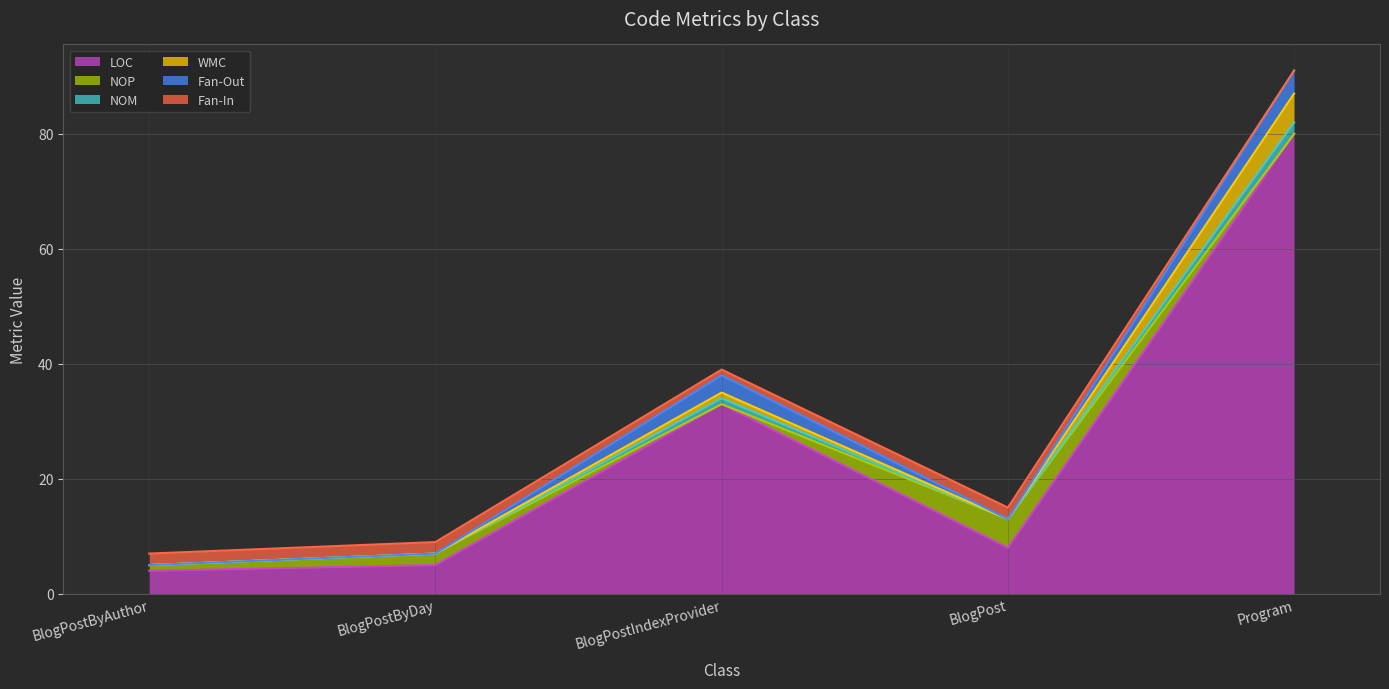

What is the difference between the maximum and second lowest values in the LOC series?

75